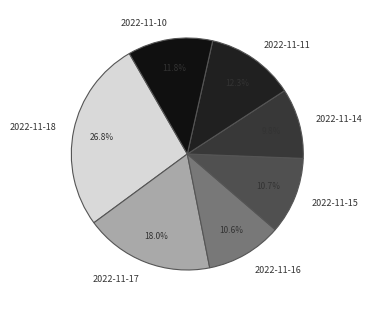

Is there a majority slice in this chart?

No